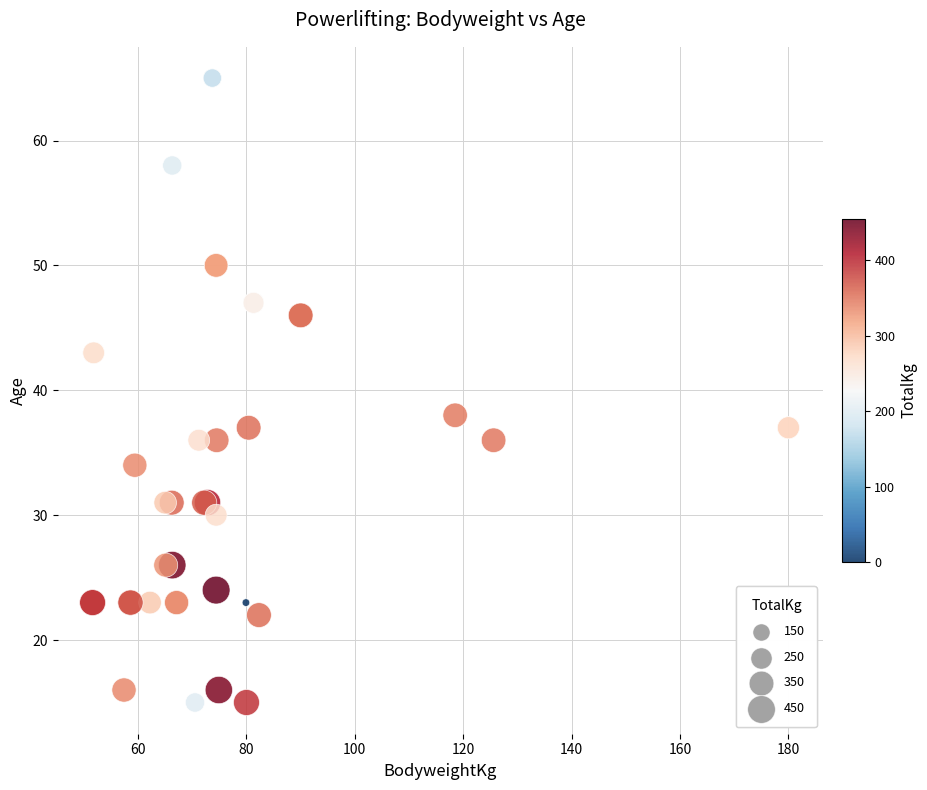

What Y value in the scatter plot is closest to 40?

38